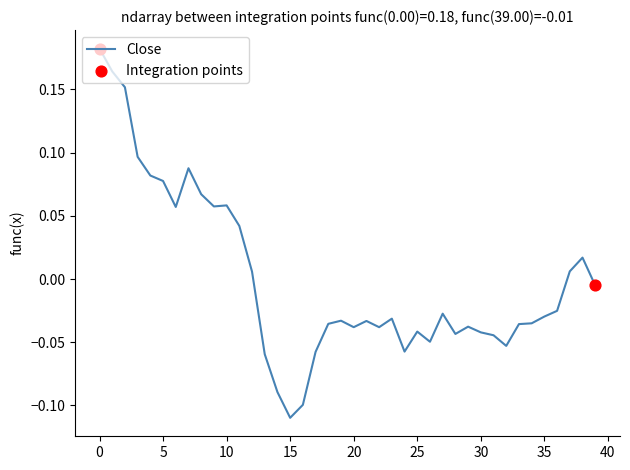

What is the difference between the maximum and minimum values?

0.3